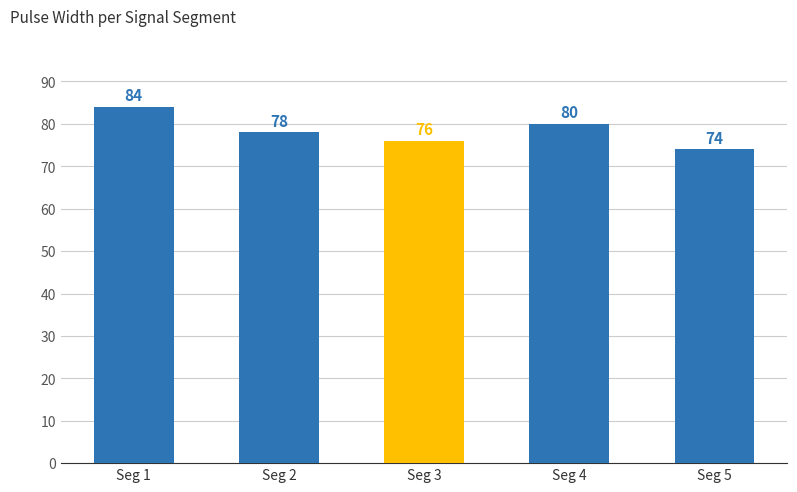

What is the sum of the values at Seg 1 and Seg 5?

158